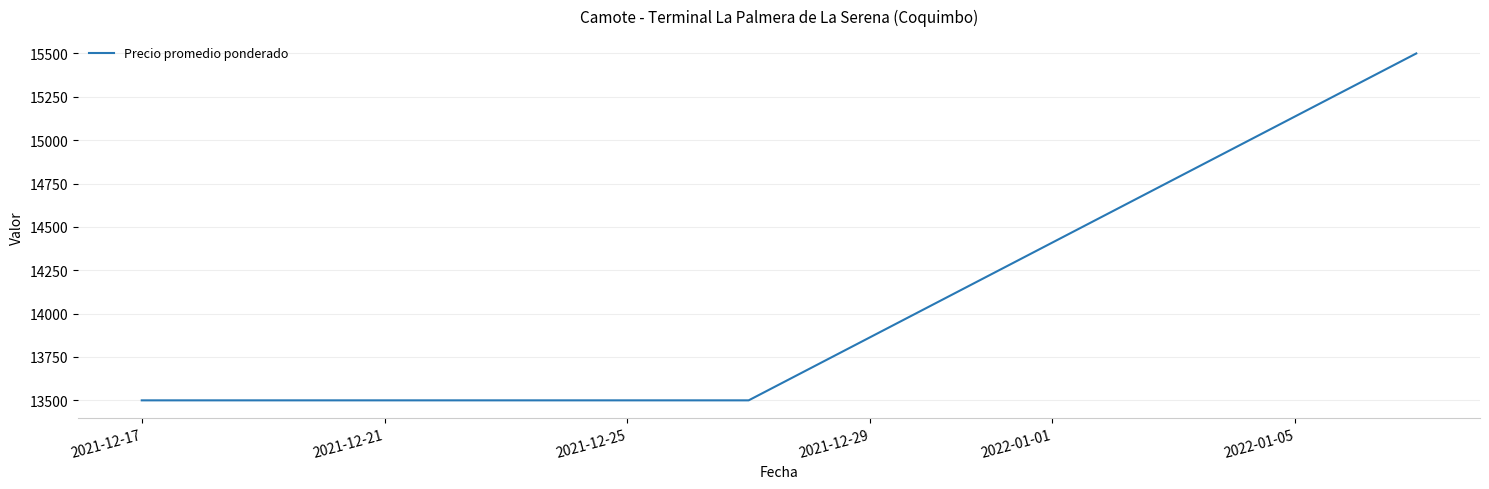

What is the minimum value shown in the chart?

13500